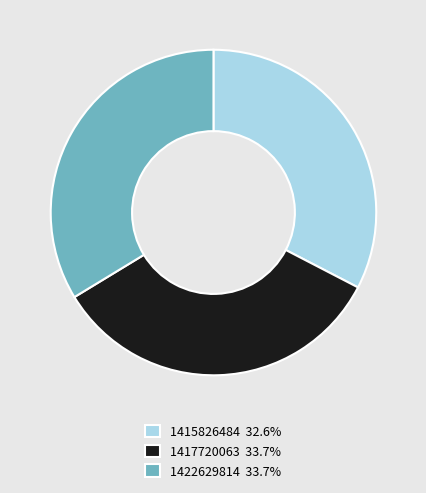

Approximately how many times larger is the value at 1415826484 32.6% compared to 1422629814 33.7%?

1.0